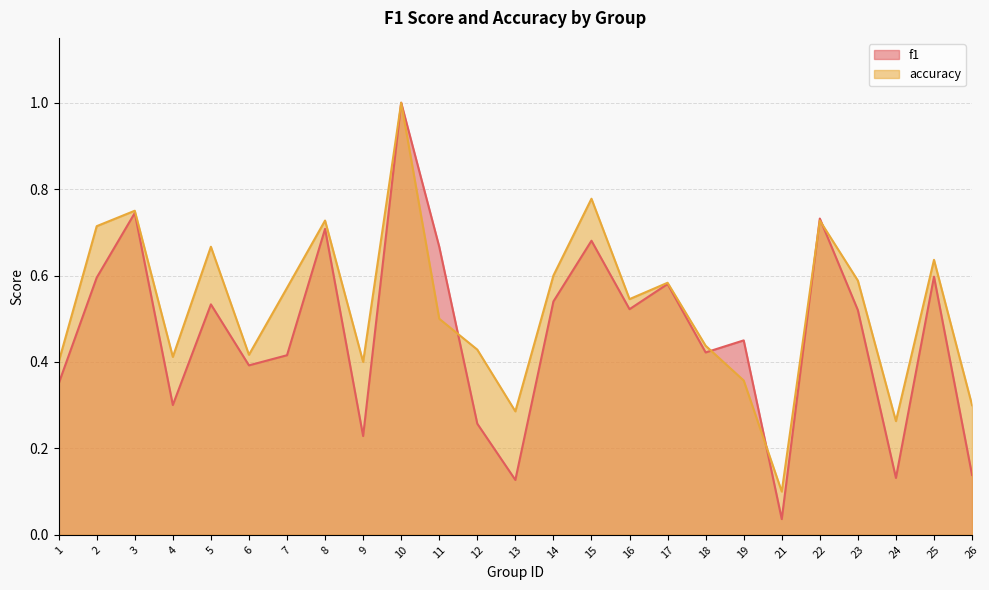

What is the highest value of the f1 series?

1.0